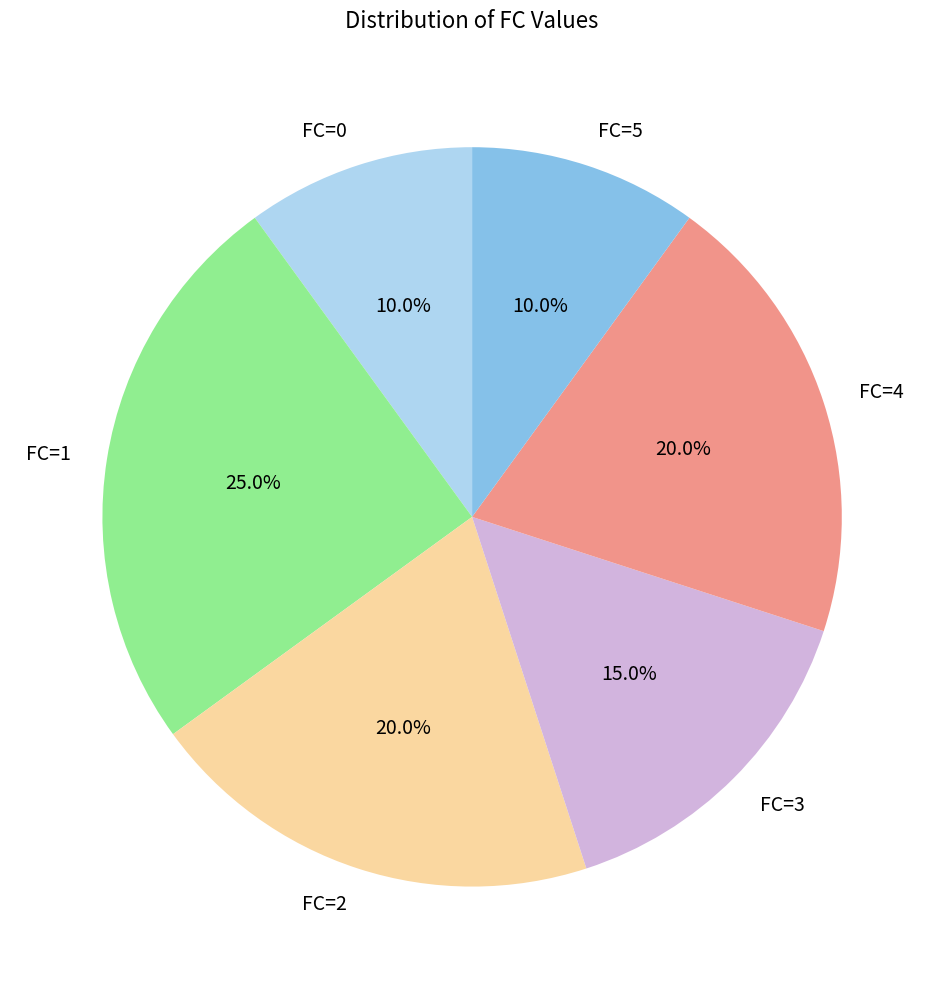

To the nearest percent, what is the difference between the FC=2 and FC=1 slice percentages?

5%